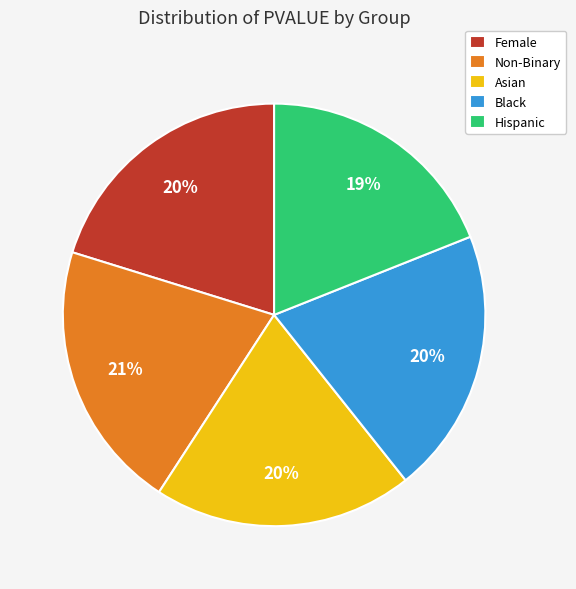

How many slices are in this pie chart?

5